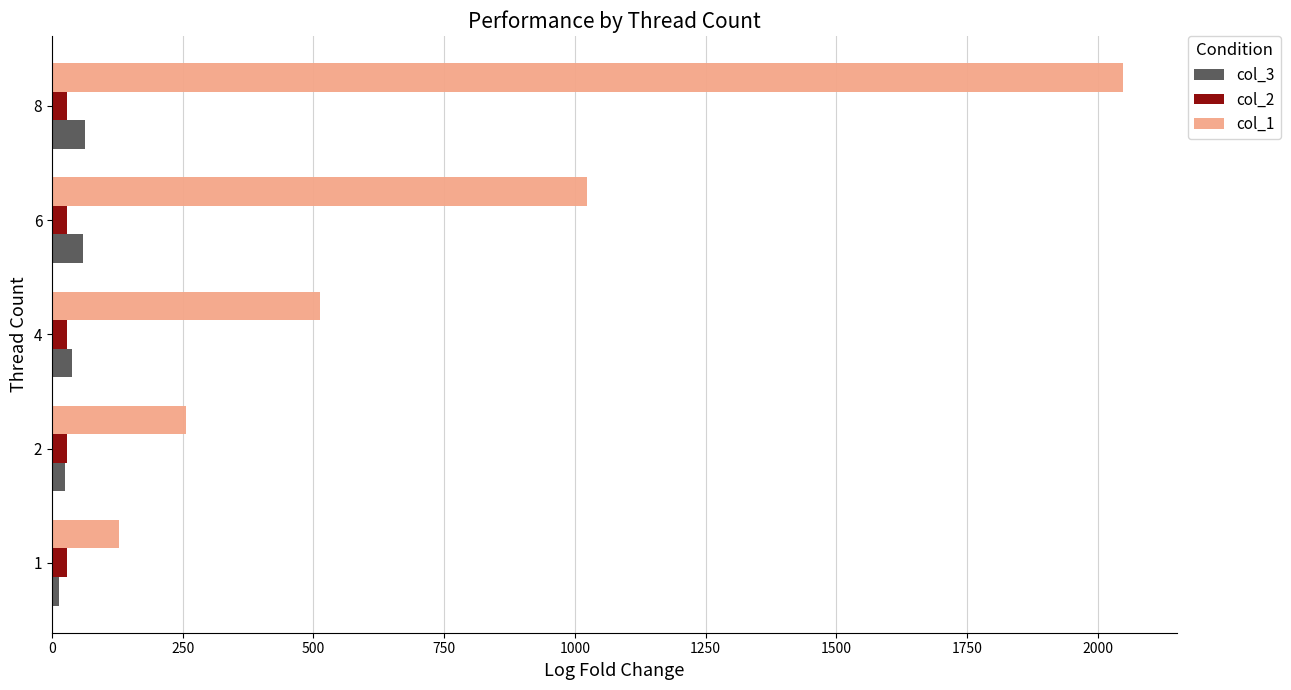

At which category is the sum across all series the highest?

8